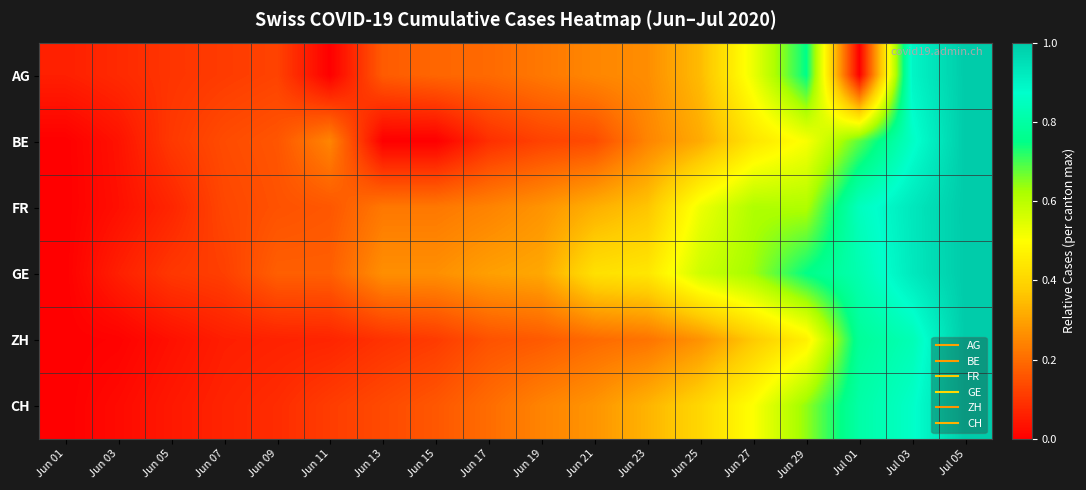

Reading left to right, what are all the values shown in this chart?

AG: Jun 01=0.1	Jun 03=0.1	Jun 05=0.1	Jun 07=0.1	Jun 09=0.1	Jun 11=0.0	Jun 13=0.2	Jun 15=0.2	Jun 17=0.2	Jun 19=0.2	Jun 21=0.2	Jun 23=0.3	Jun 25=0.3	Jun 27=0.5	Jun 29=0.8	Jul 01=0.0	Jul 03=0.9	Jul 05=1.0
BE: Jun 01=0.0	Jun 03=0.0	Jun 05=0.1	Jun 07=0.1	Jun 09=0.2	Jun 11=0.2	Jun 13=0.0	Jun 15=0.0	Jun 17=0.1	Jun 19=0.1	Jun 21=0.1	Jun 23=0.2	Jun 25=0.3	Jun 27=0.4	Jun 29=0.5	Jul 01=0.7	Jul 03=0.9	Jul 05=1.0
FR: Jun 01=0.0	Jun 03=0.0	Jun 05=0.1	Jun 07=0.1	Jun 09=0.2	Jun 11=0.2	Jun 13=0.2	Jun 15=0.2	Jun 17=0.2	Jun 19=0.3	Jun 21=0.3	Jun 23=0.4	Jun 25=0.5	Jun 27=0.6	Jun 29=0.6	Jul 01=0.8	Jul 03=0.9	Jul 05=1.0
GE: Jun 01=0.0	Jun 03=0.1	Jun 05=0.1	Jun 07=0.1	Jun 09=0.2	Jun 11=0.2	Jun 13=0.3	Jun 15=0.3	Jun 17=0.3	Jun 19=0.3	Jun 21=0.4	Jun 23=0.4	Jun 25=0.6	Jun 27=0.6	Jun 29=0.8	Jul 01=0.8	Jul 03=0.9	Jul 05=1.0
ZH: Jun 01=0.0	Jun 03=0.0	Jun 05=0.0	Jun 07=0.1	Jun 09=0.1	Jun 11=0.1	Jun 13=0.1	Jun 15=0.1	Jun 17=0.2	Jun 19=0.2	Jun 21=0.2	Jun 23=0.2	Jun 25=0.3	Jun 27=0.4	Jun 29=0.5	Jul 01=0.8	Jul 03=0.8	Jul 05=1.0
CH: Jun 01=0.0	Jun 03=0.0	Jun 05=0.0	Jun 07=0.1	Jun 09=0.1	Jun 11=0.1	Jun 13=0.1	Jun 15=0.2	Jun 17=0.2	Jun 19=0.2	Jun 21=0.3	Jun 23=0.3	Jun 25=0.4	Jun 27=0.5	Jun 29=0.6	Jul 01=0.8	Jul 03=0.9	Jul 05=1.0